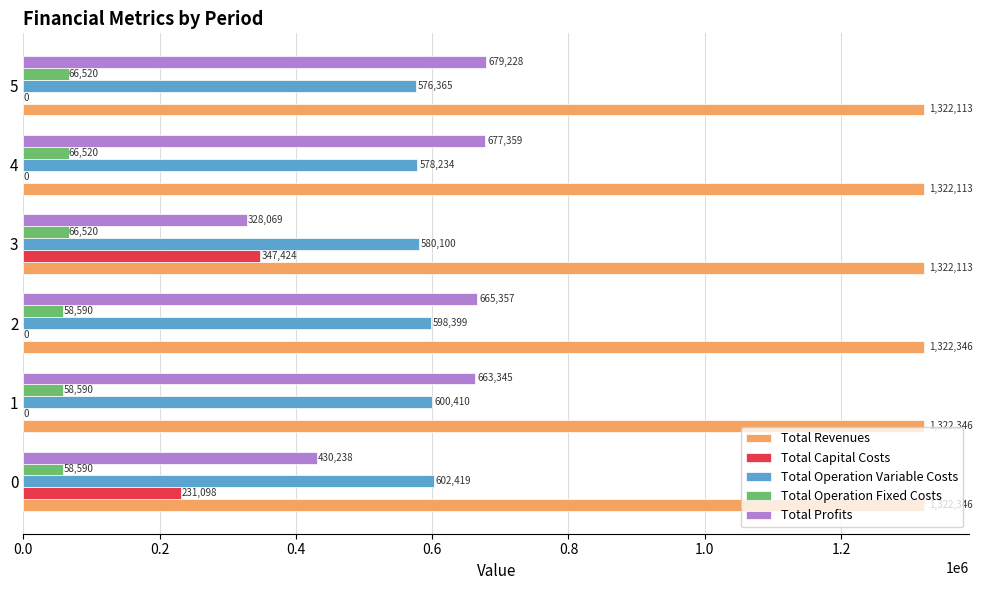

Is the value of Total Operation Variable Costs at 4 greater than the value of Total Operation Fixed Costs at 4?

Yes